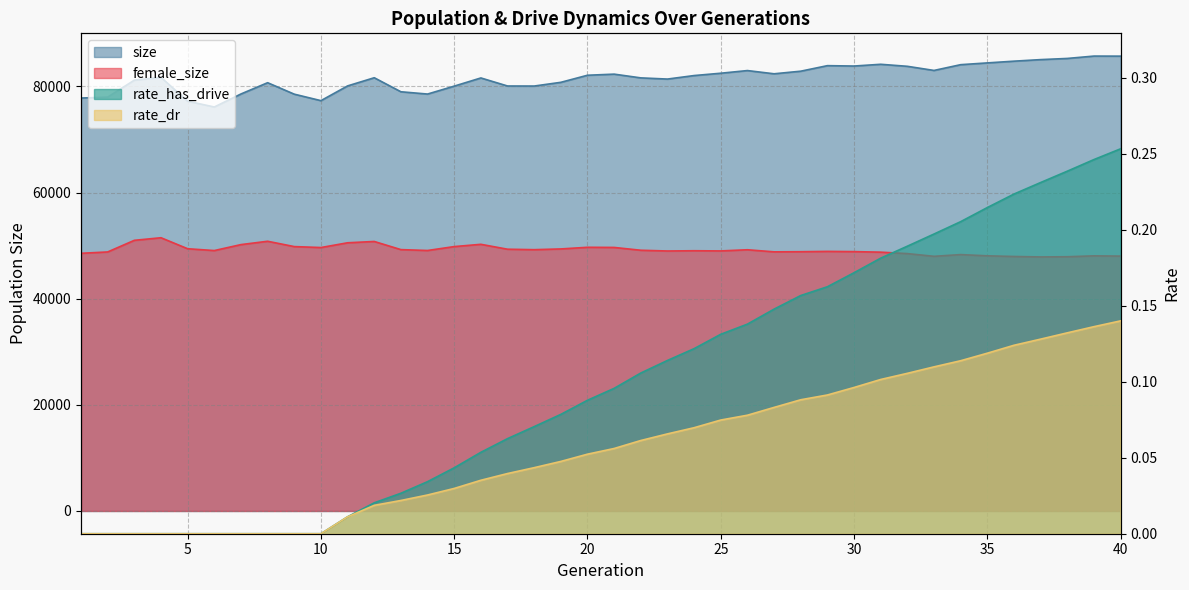

Count the number of categories in the chart.

40